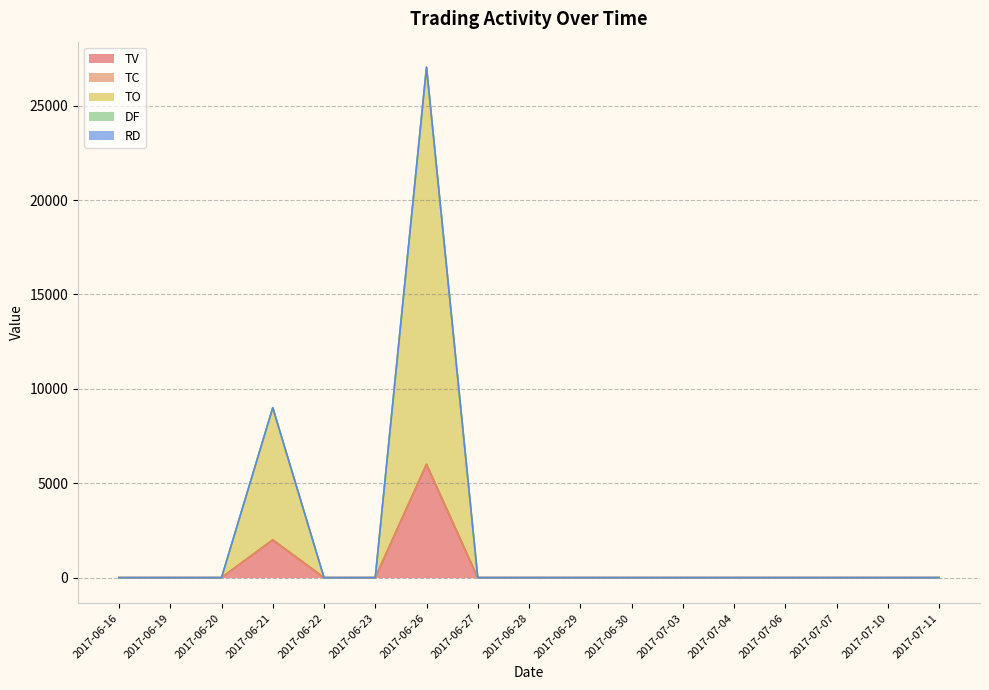

True or false: TV and TO intersect in this chart.

False